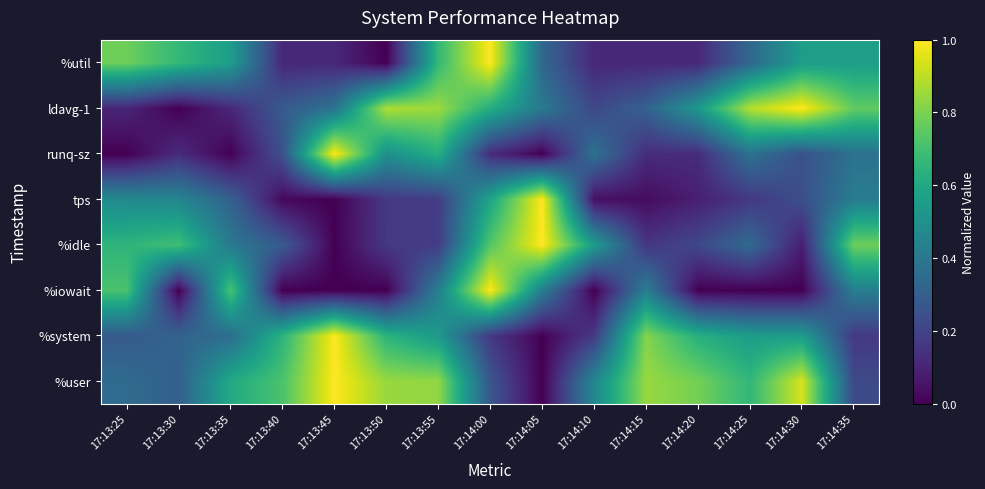

Rank the series at 17:13:30 from highest to lowest value.

%idle, %util, tps, %system, %user, runq-sz, %iowait, ldavg-1